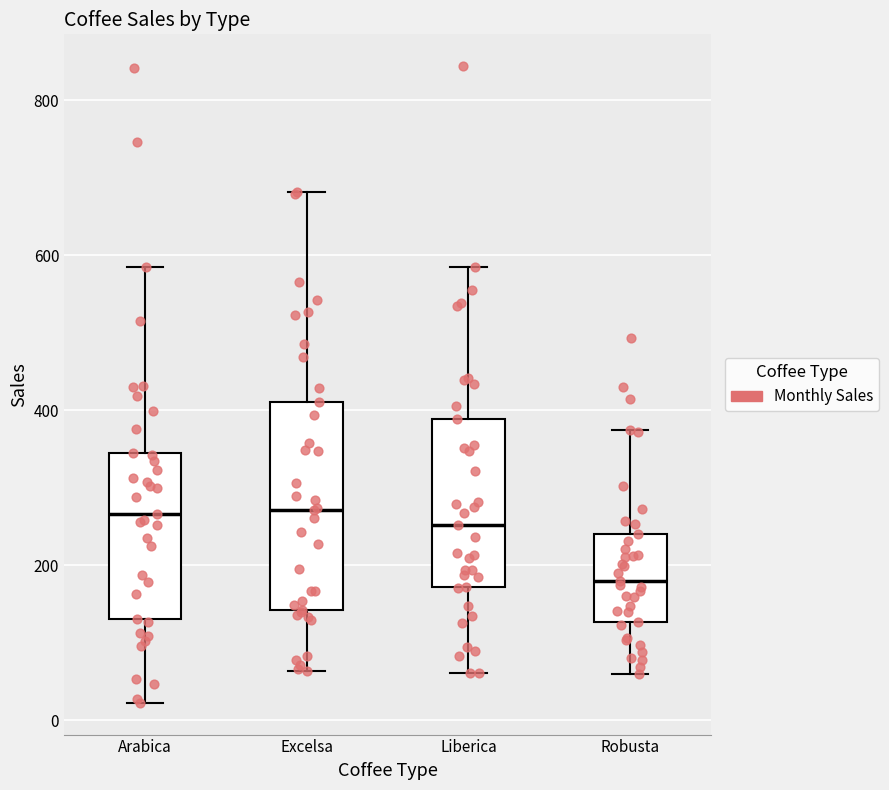

Comparing the boxes themselves (not the whiskers), which one is the tallest?

Excelsa